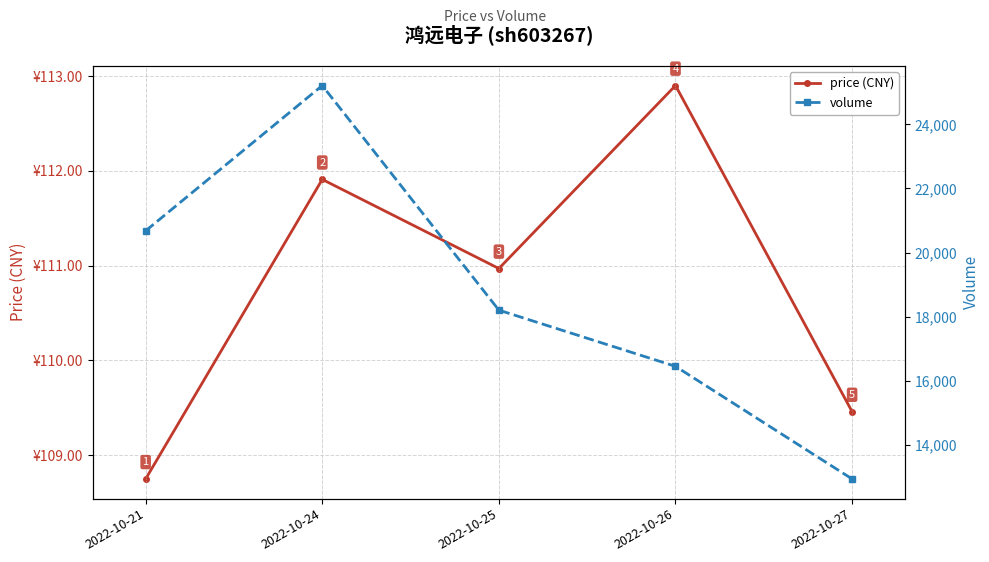

True or false: volume and price (CNY) intersect in this chart.

False